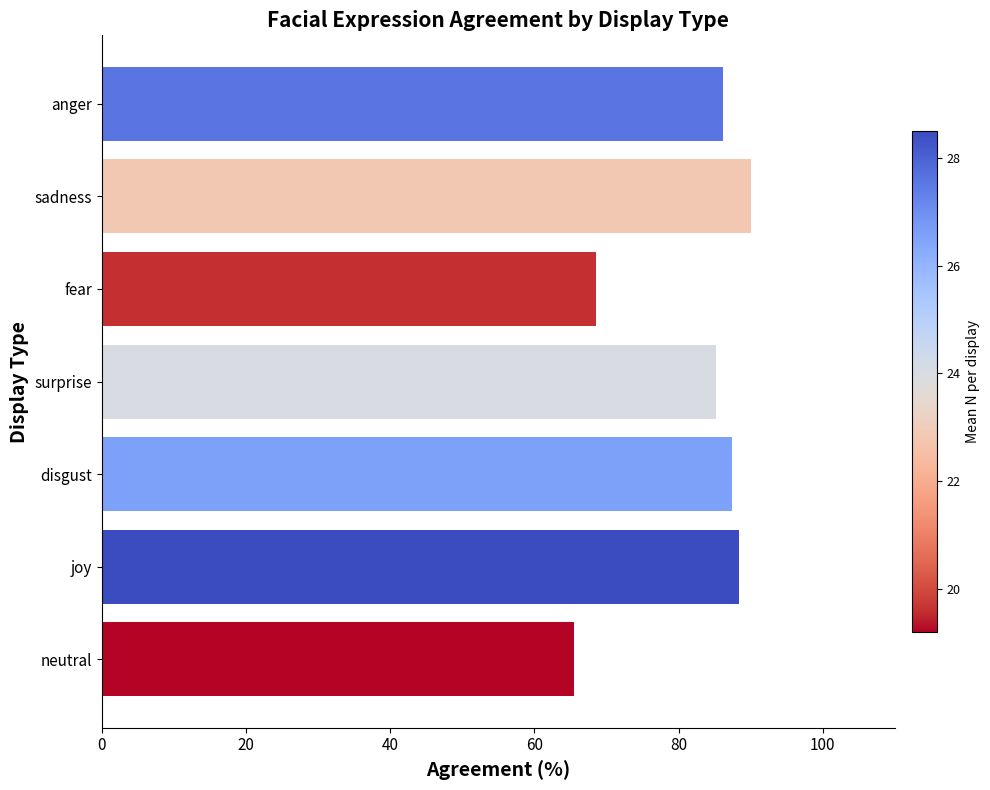

What is the approximate value at fear?

68.6